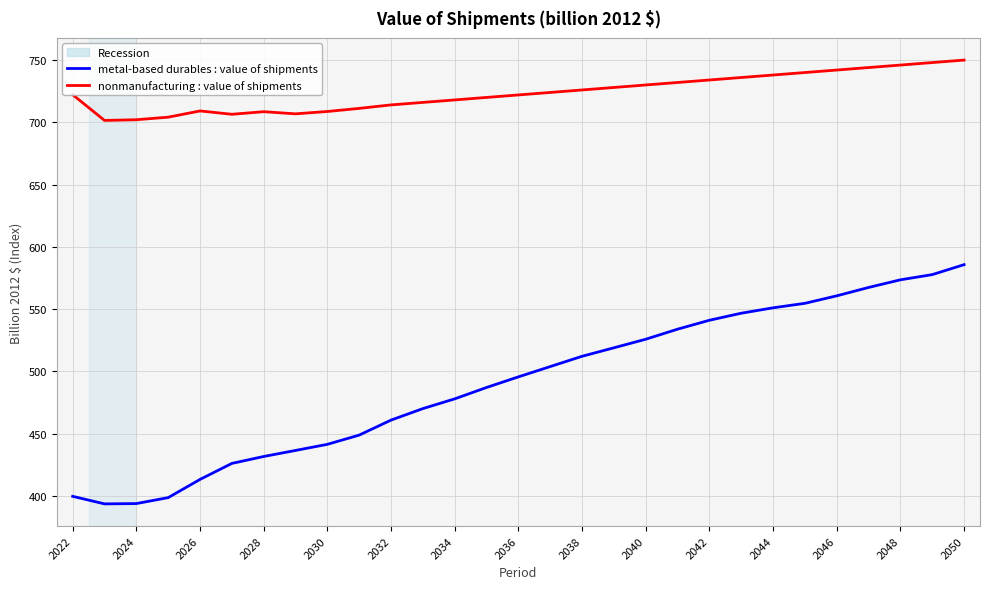

True or false: metal-based durables : value of shipments and nonmanufacturing : value of shipments intersect in this chart.

False